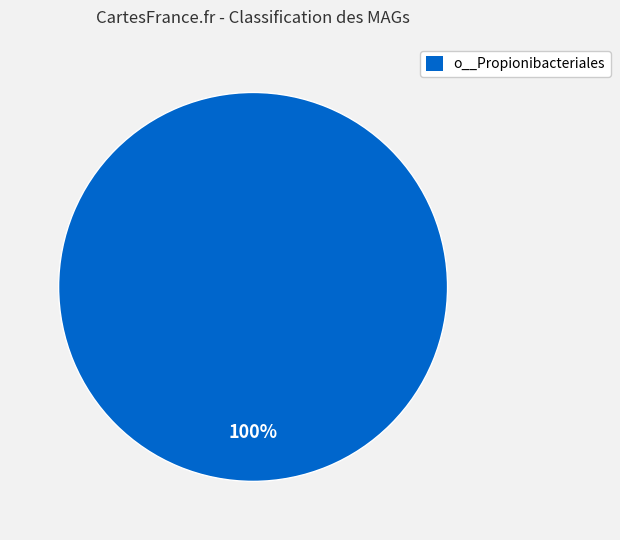

Count the number of slices in the pie.

1